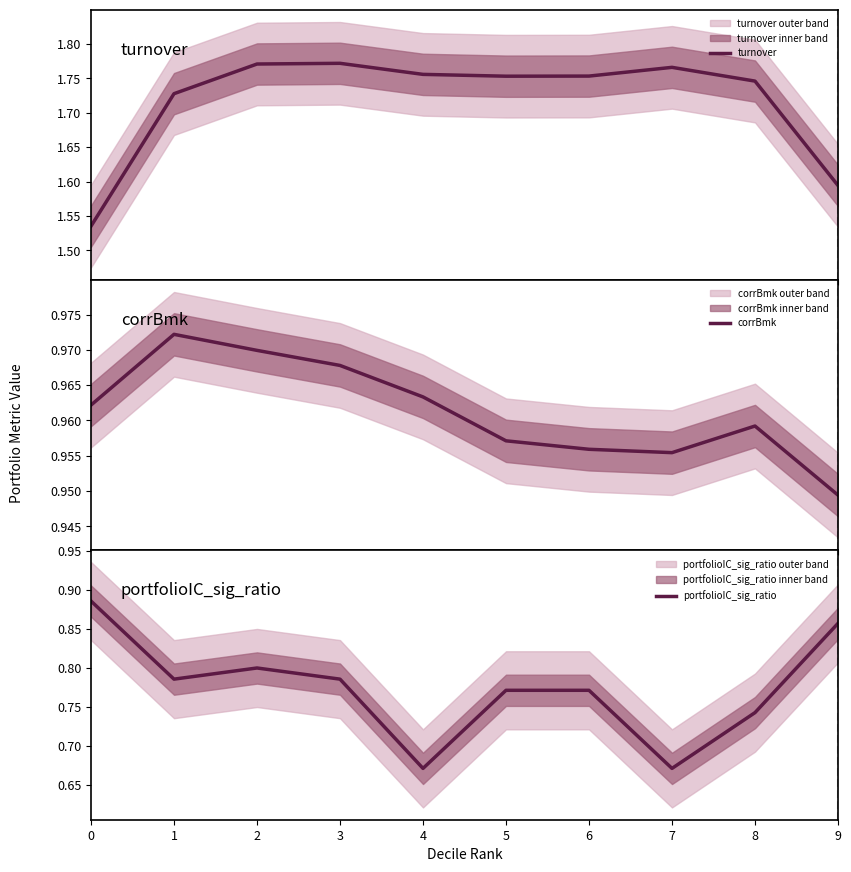

At how many categories does at least one series exceed 1?

10